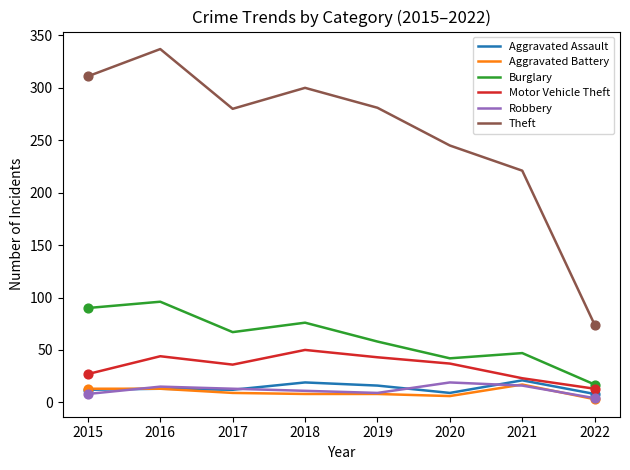

At how many categories does at least one series exceed 42?

8